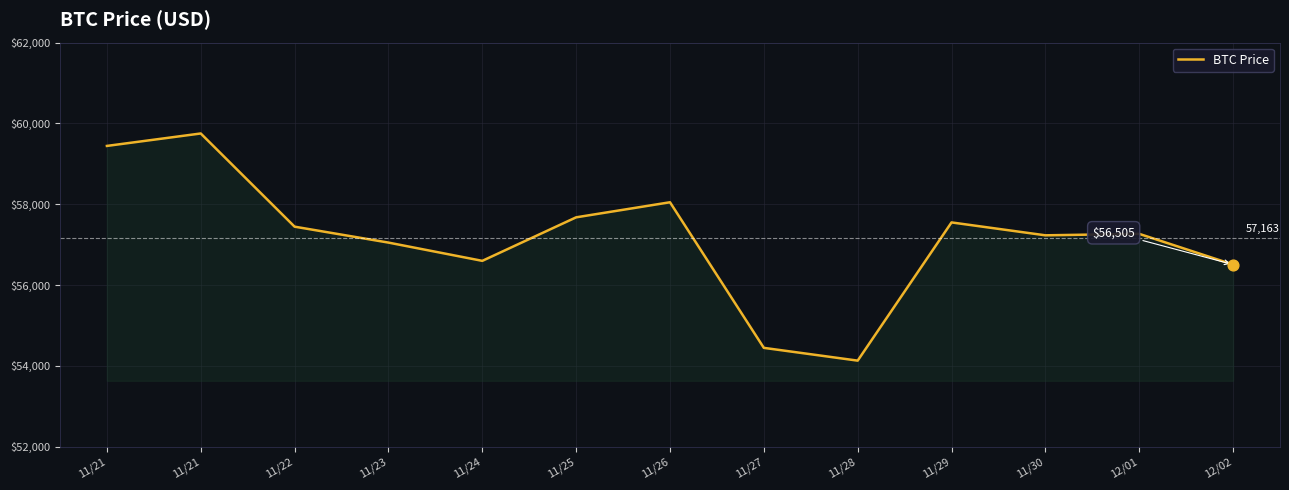

Approximately how many times larger is the value at 11/27 compared to 11/26?

0.9